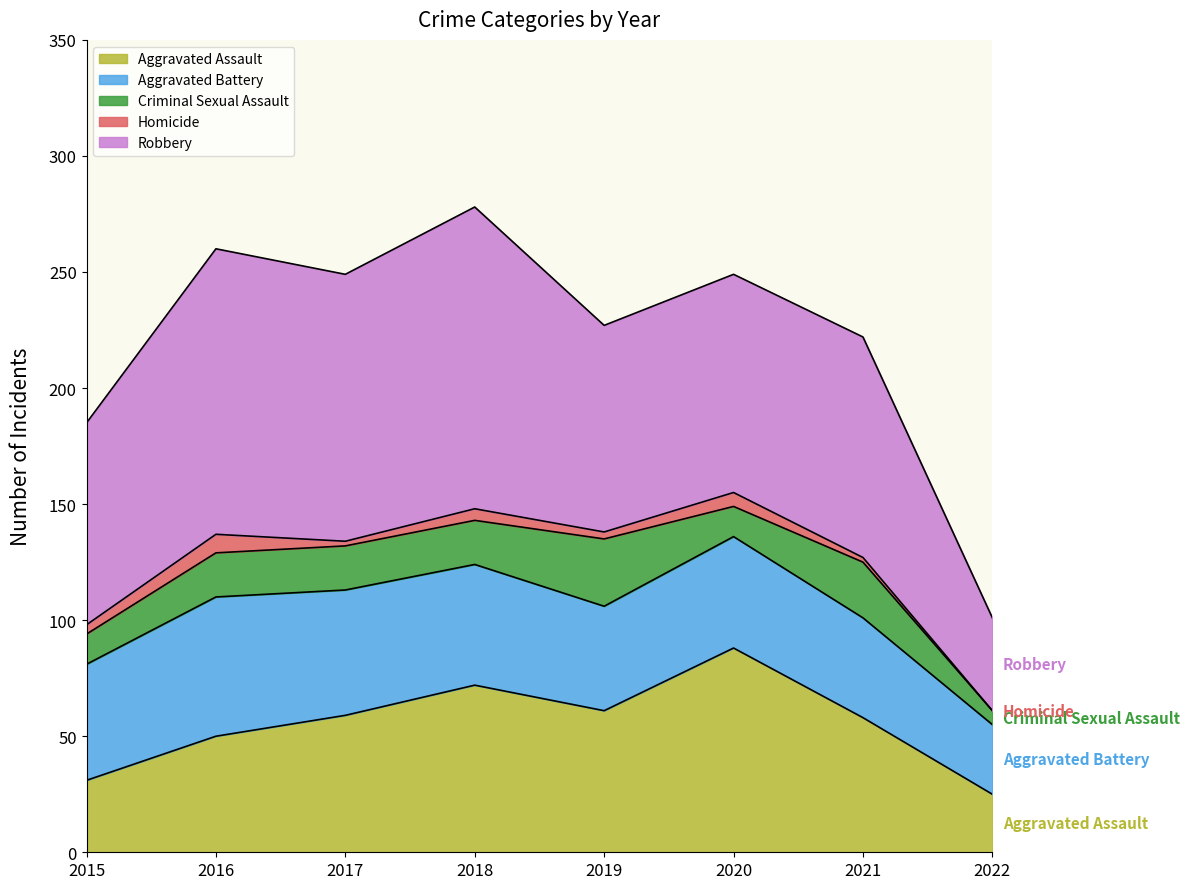

At which category does the chart reach its minimum across all series?

2022